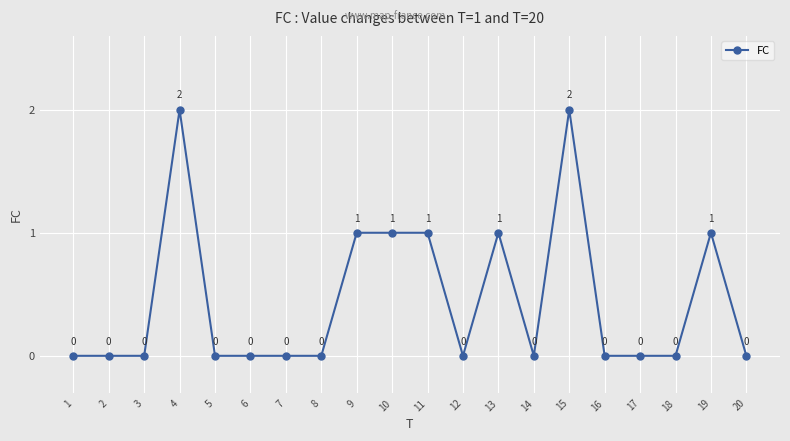

Reading right to left, list all the values displayed in this chart.

20=0	19=1	18=0	17=0	16=0	15=2	14=0	13=1	12=0	11=1	10=1	9=1	8=0	7=0	6=0	5=0	4=2	3=0	2=0	1=0